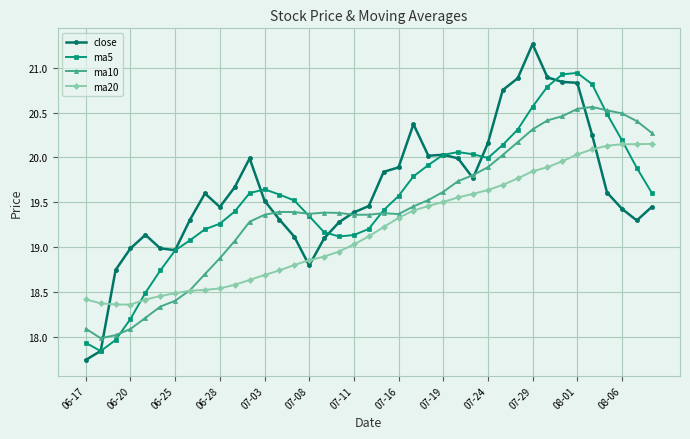

True or false: ma10 has more than 0 points higher than both neighbors.

True